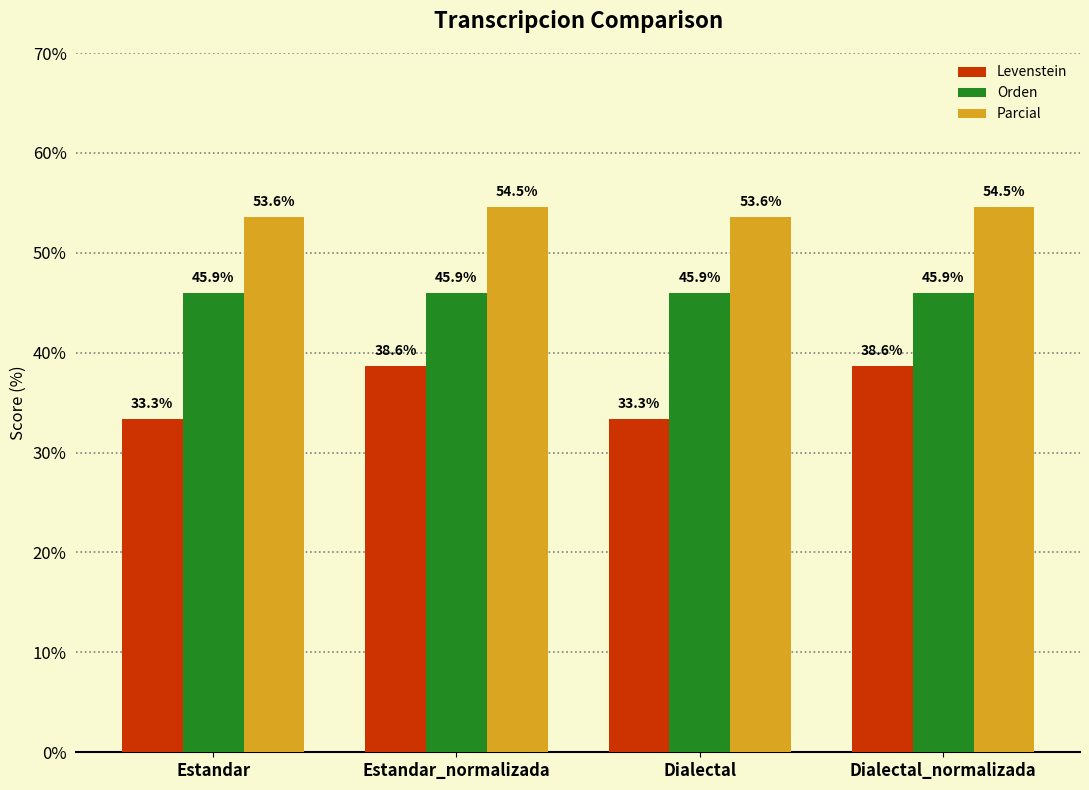

At how many categories does at least one series exceed 47?

4